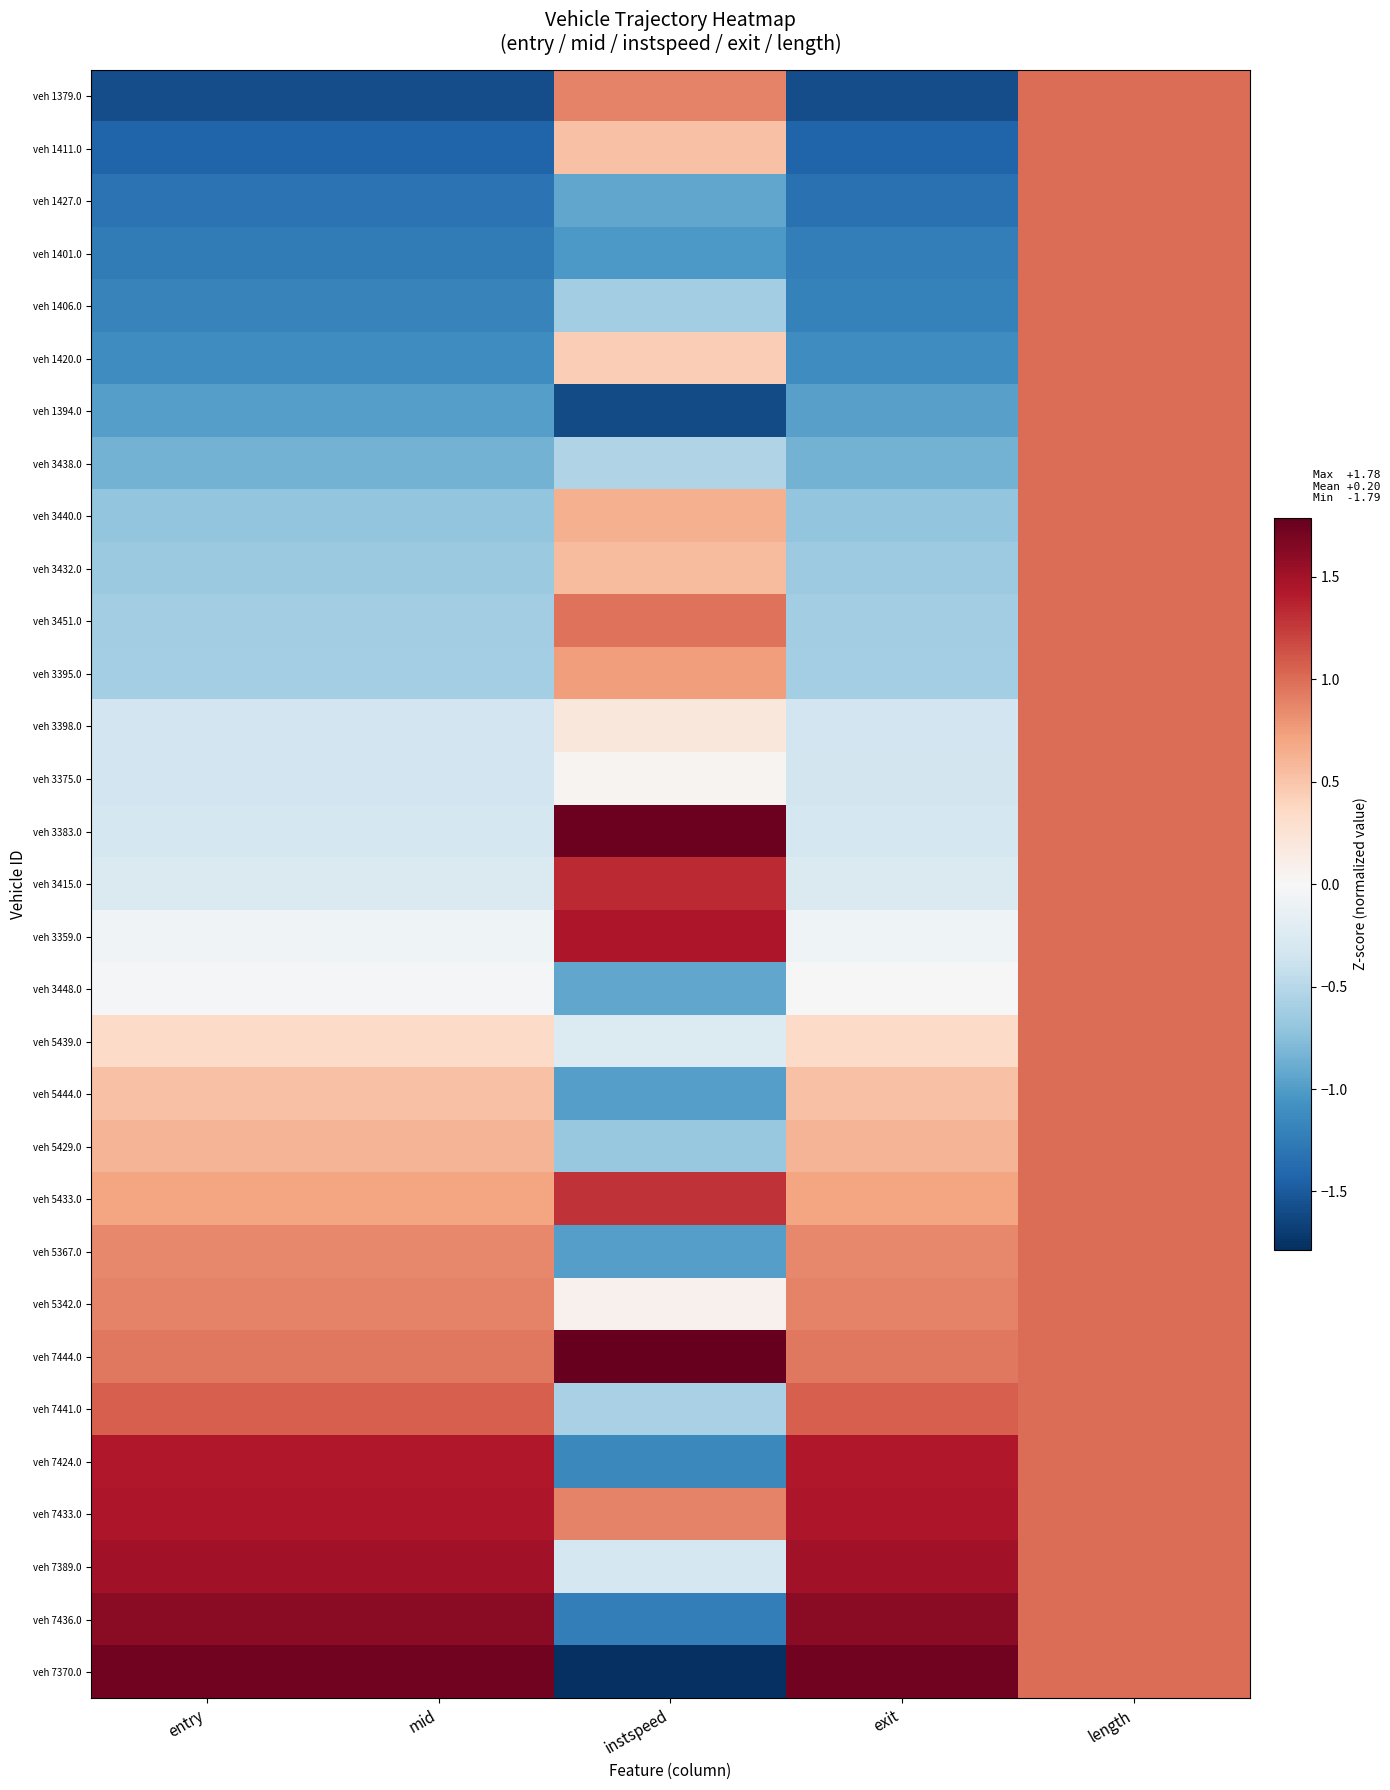

What is the greatest value displayed?

1.8